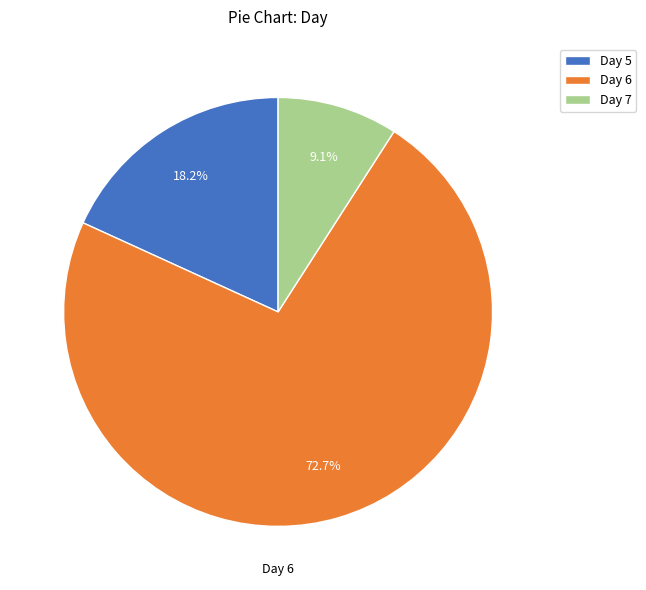

Which slice represents more than half of the pie?

Day 6